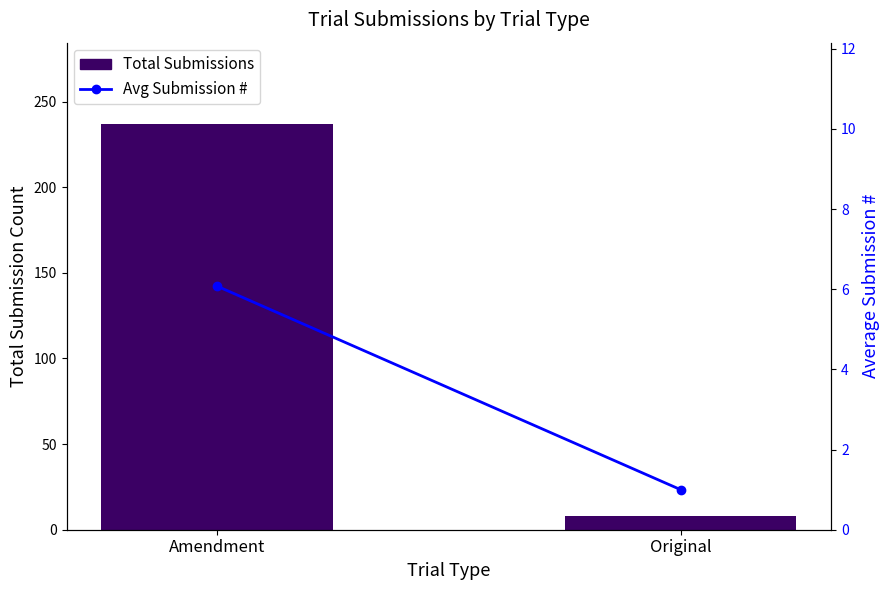

How many series are shown in this chart?

2